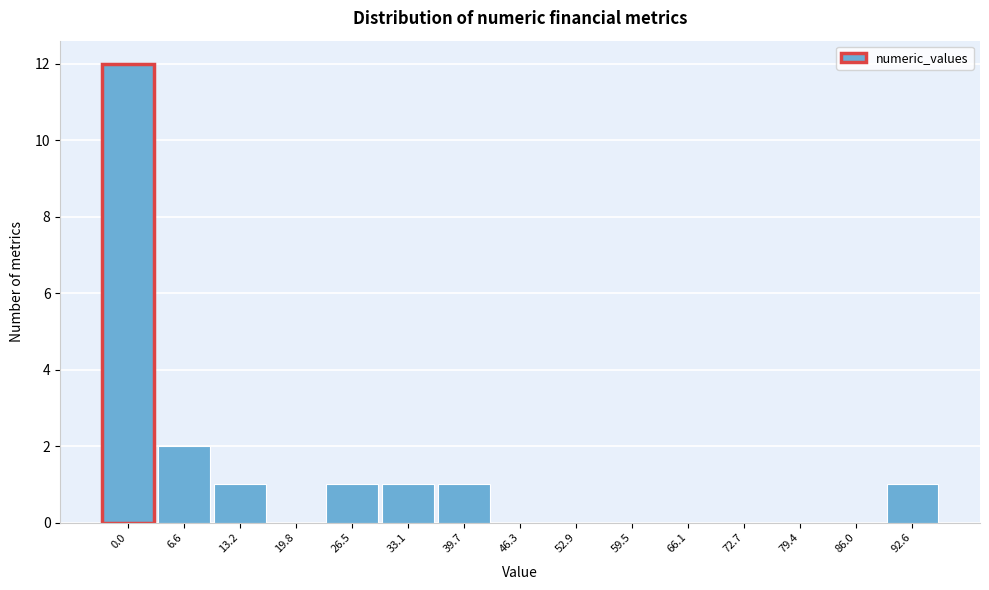

Reading left to right, what are all the values shown in this chart?

0.0=12	6.6=2	13.2=1	19.8=0	26.5=1	33.1=1	39.7=1	46.3=0	52.9=0	59.5=0	66.1=0	72.7=0	79.4=0	86.0=0	92.6=1